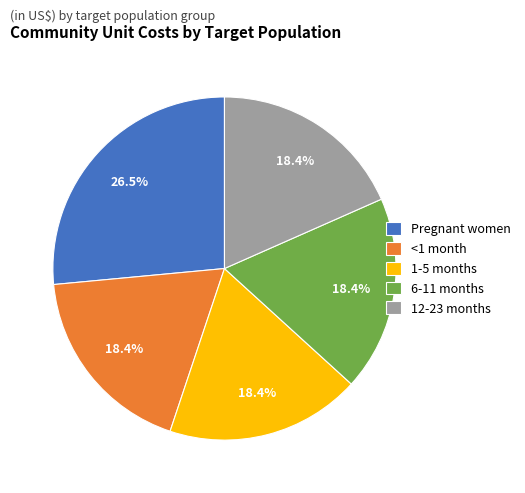

Does 6-11 months account for over 50% of the chart?

No